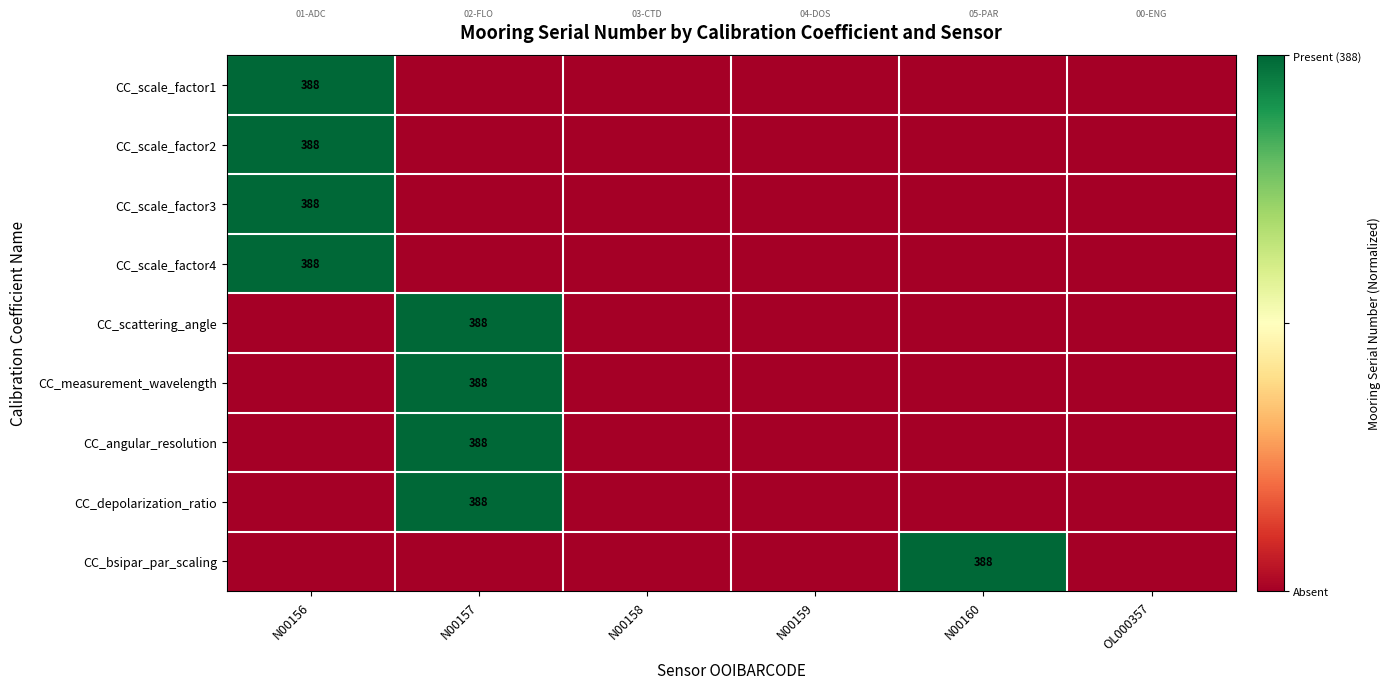

The CC_depolarization_ratio series shows 655 at N00157. True or false?

False